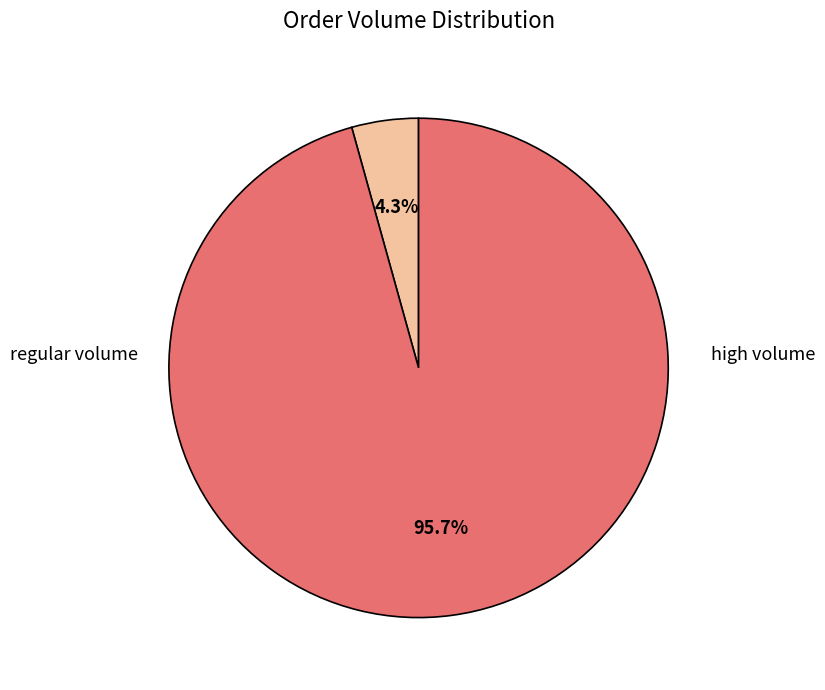

Does any single category account for the majority?

Yes